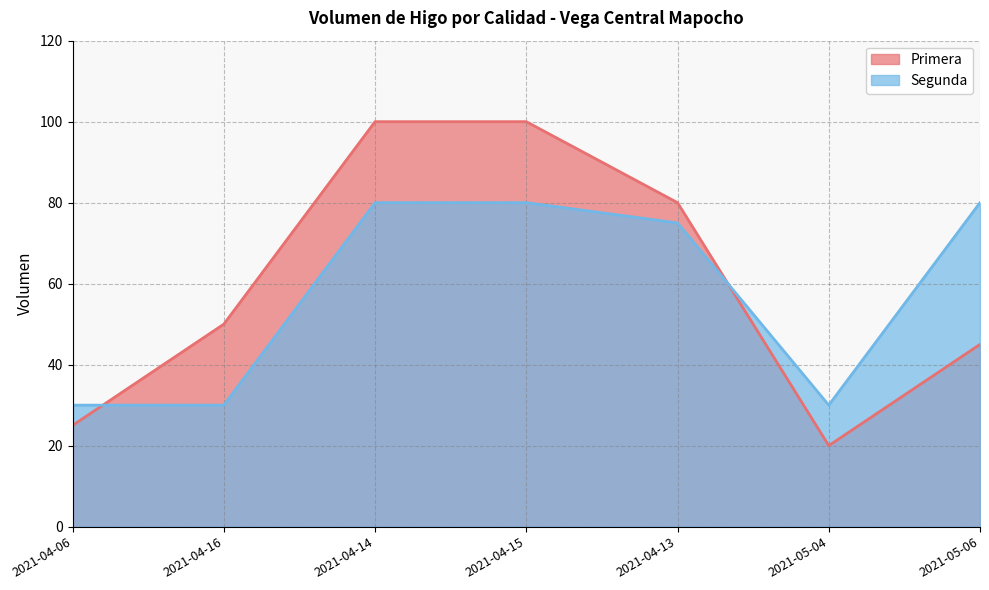

How many interior local valleys does the Primera series have?

1